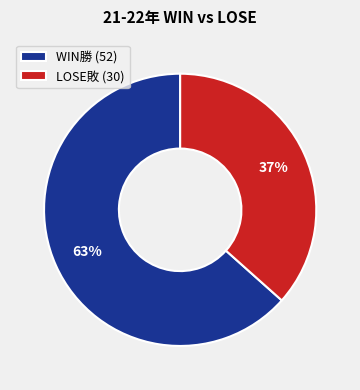

To the nearest percent, what portion does WIN勝 represent?

63%